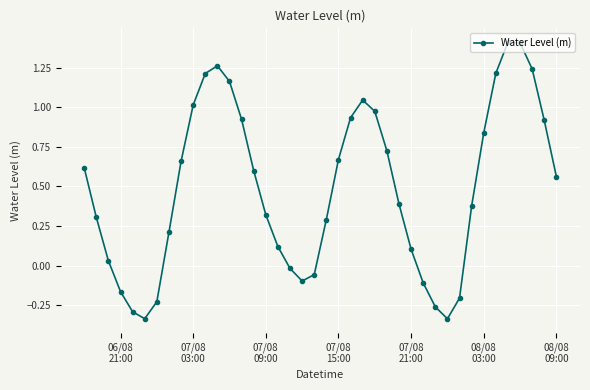

What is the greatest value displayed?

1.4